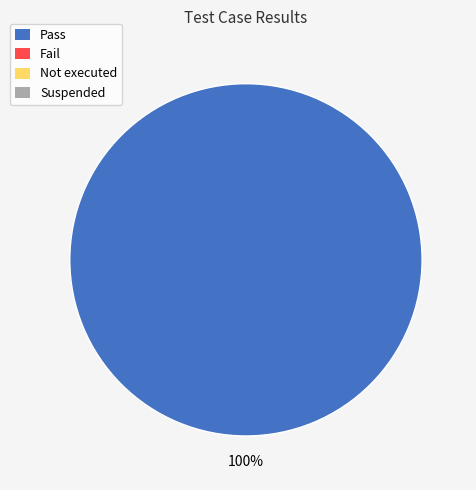

How many segments does this pie chart have?

1